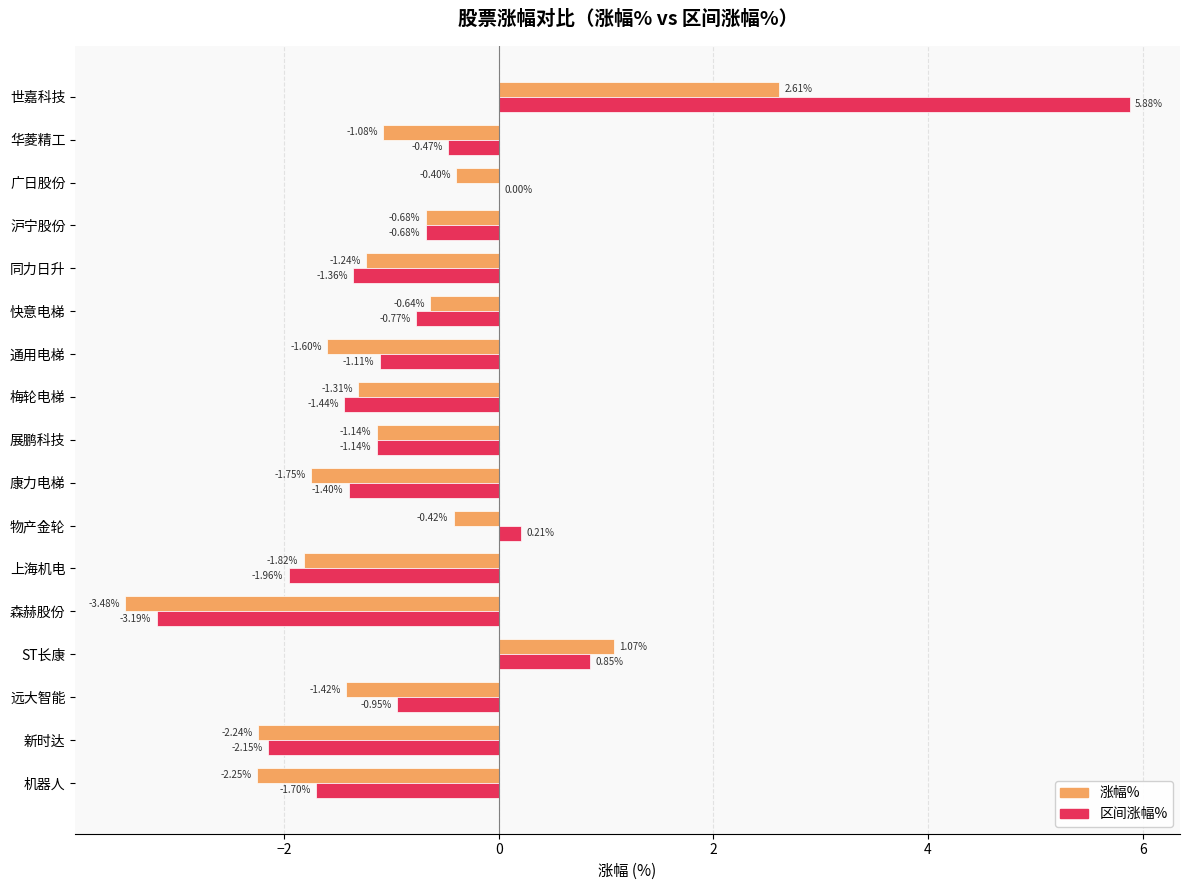

Which label corresponds to the largest value in the chart?

世嘉科技